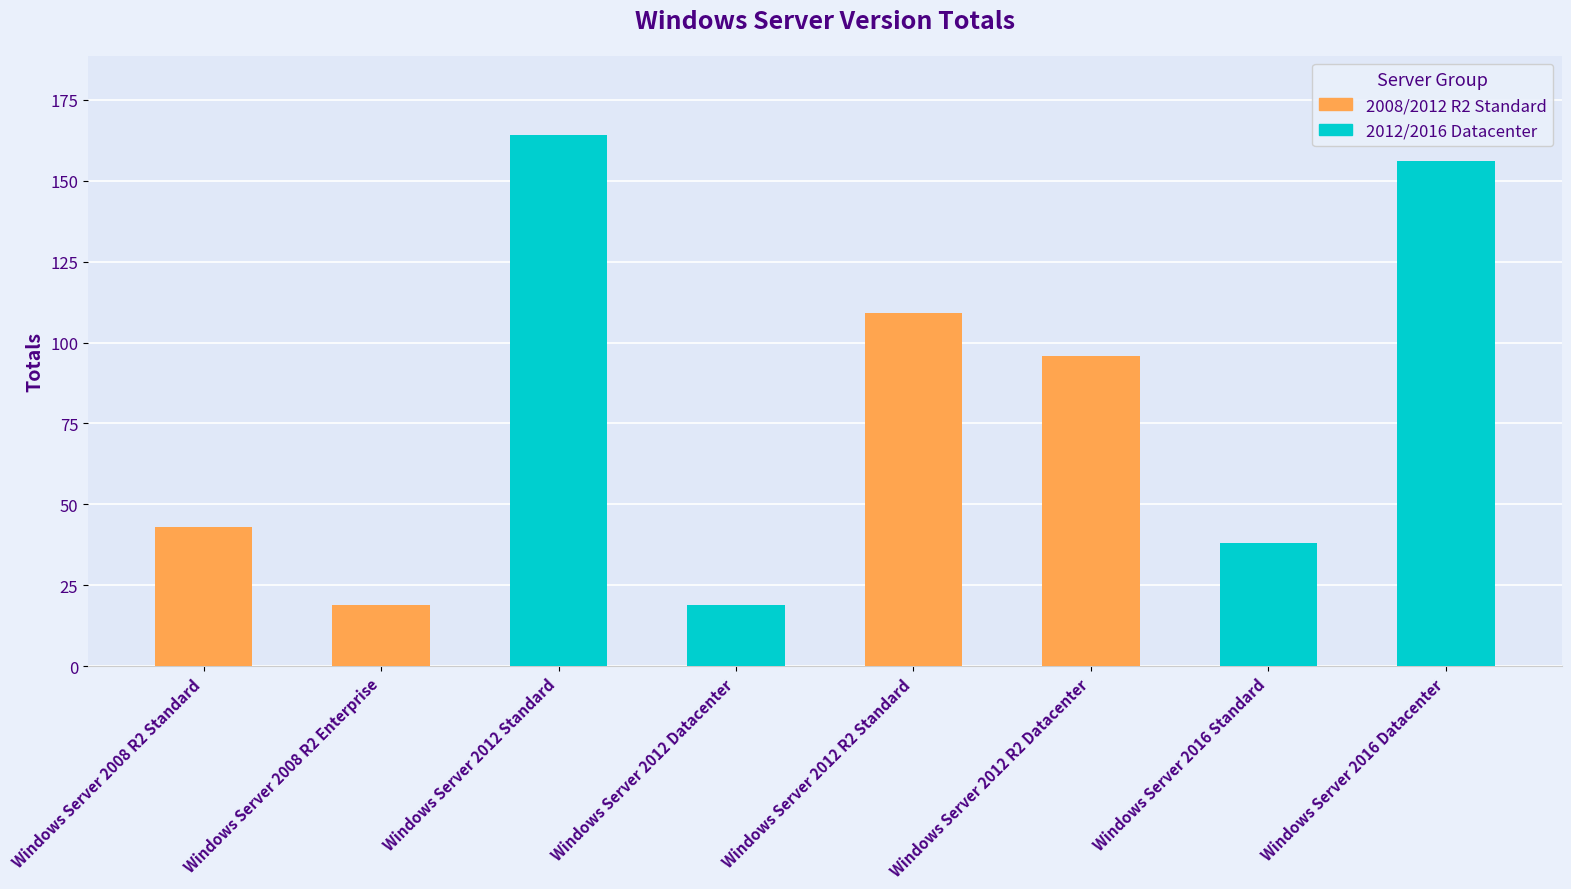

What is the sum of all values?

644